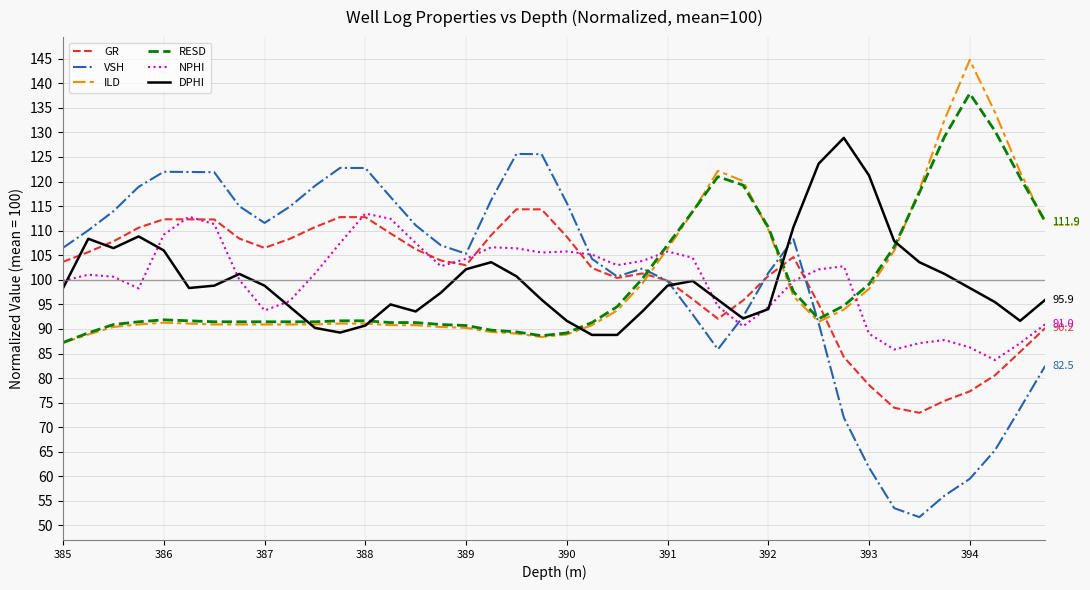

What is the minimum value shown in the chart?

51.7